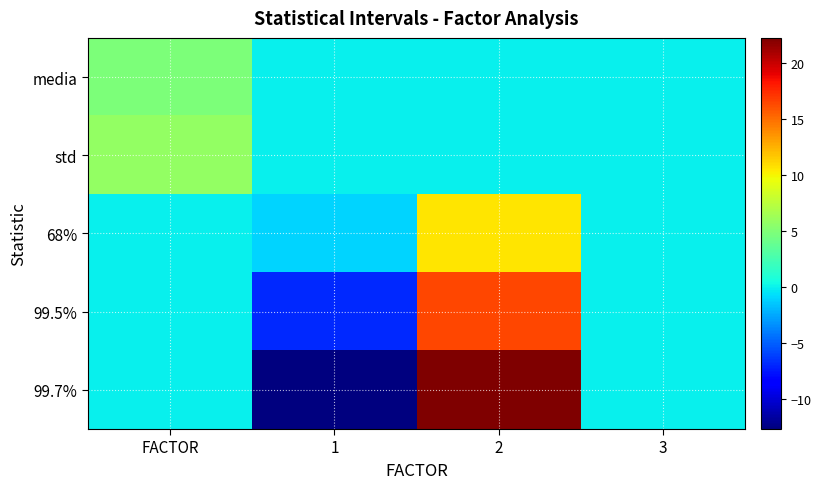

Reading left to right, list all the values displayed in this chart.

media: FACTOR=4.8	1=0.0	2=0.0	3=0.0
std: FACTOR=5.8	1=0.0	2=0.0	3=0.0
68%: FACTOR=0.0	1=-1.0	2=10.6	3=0.0
99.5%: FACTOR=0.0	1=-6.8	2=16.5	3=0.0
99.7%: FACTOR=0.0	1=-12.6	2=22.3	3=0.0